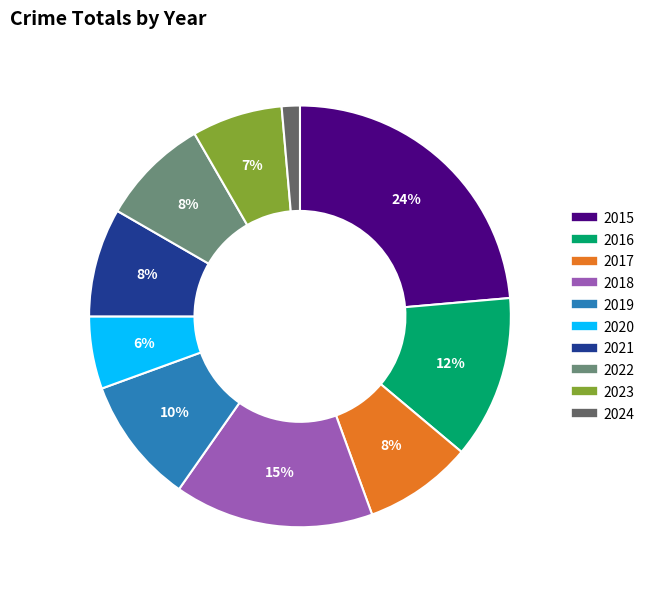

To the nearest percent, what portion does 2022 represent?

8%